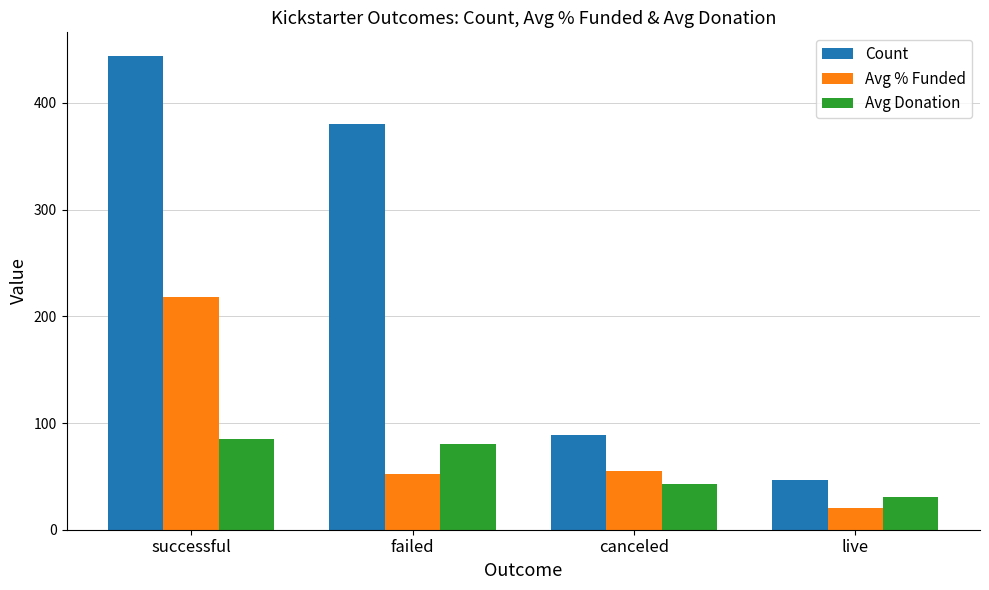

How many data points in Avg Donation are above 80?

2